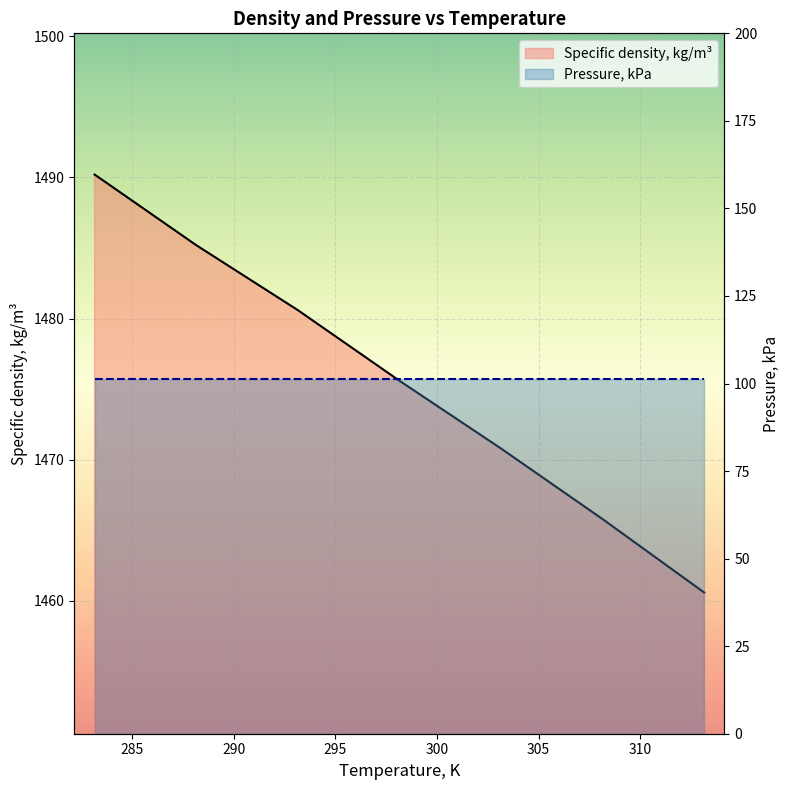

What is the smallest value displayed?

1460.6